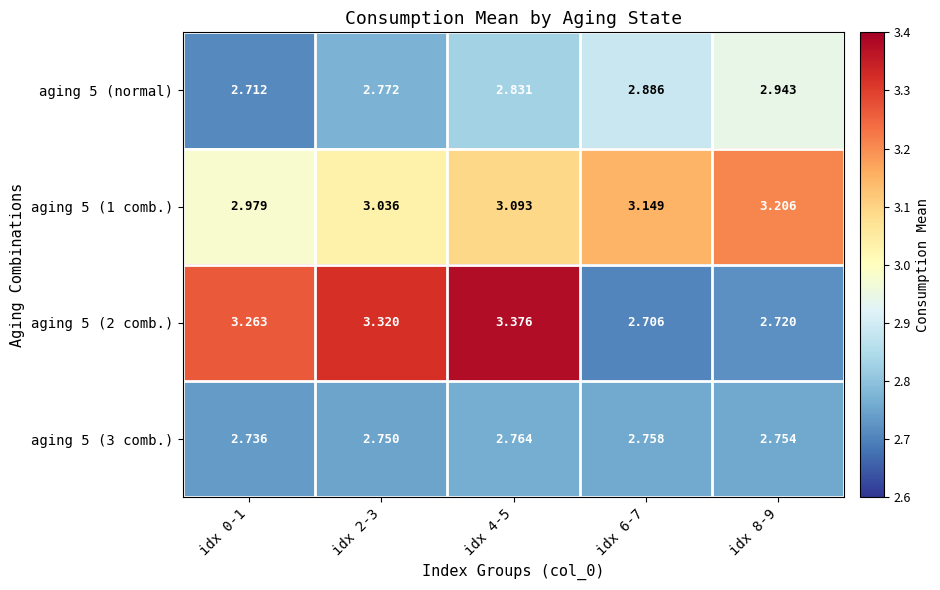

What is the greatest value displayed?

3.4